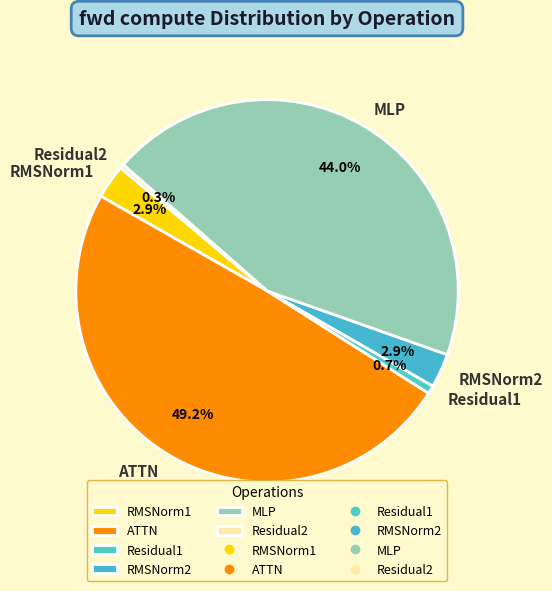

Between RMSNorm1 and Residual2, which is larger?

RMSNorm1